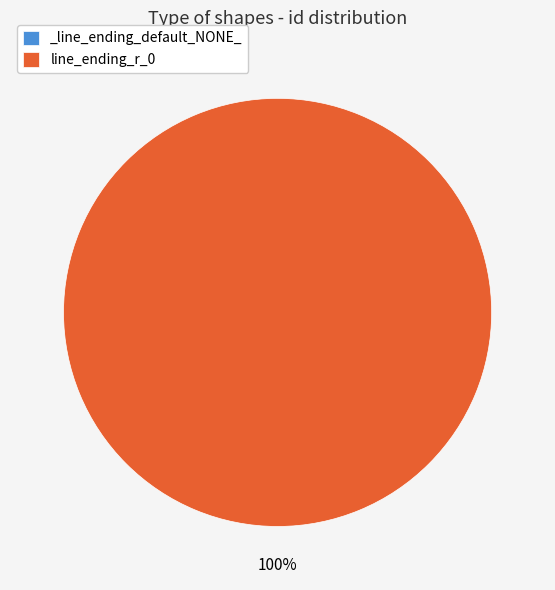

What portion of the pie excludes _line_ending_default_NONE_?

100.0%